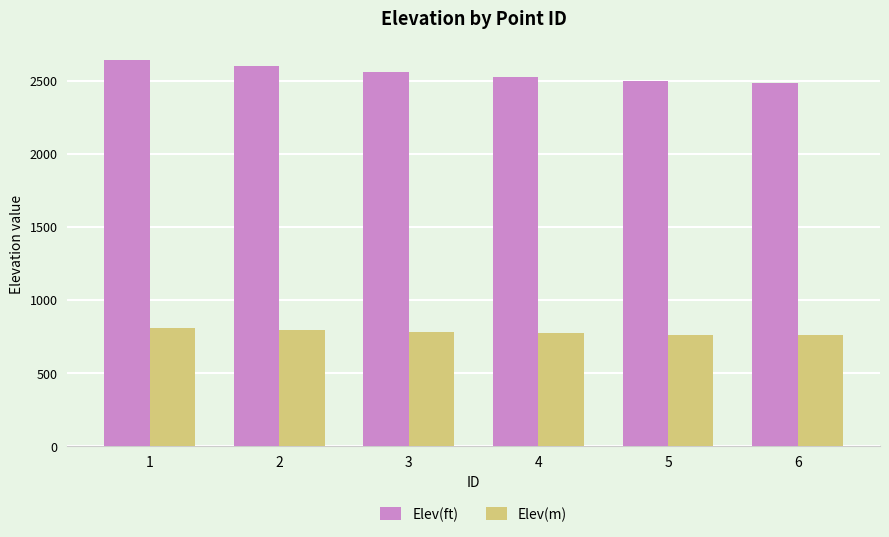

At how many categories does at least one series exceed 1667?

6